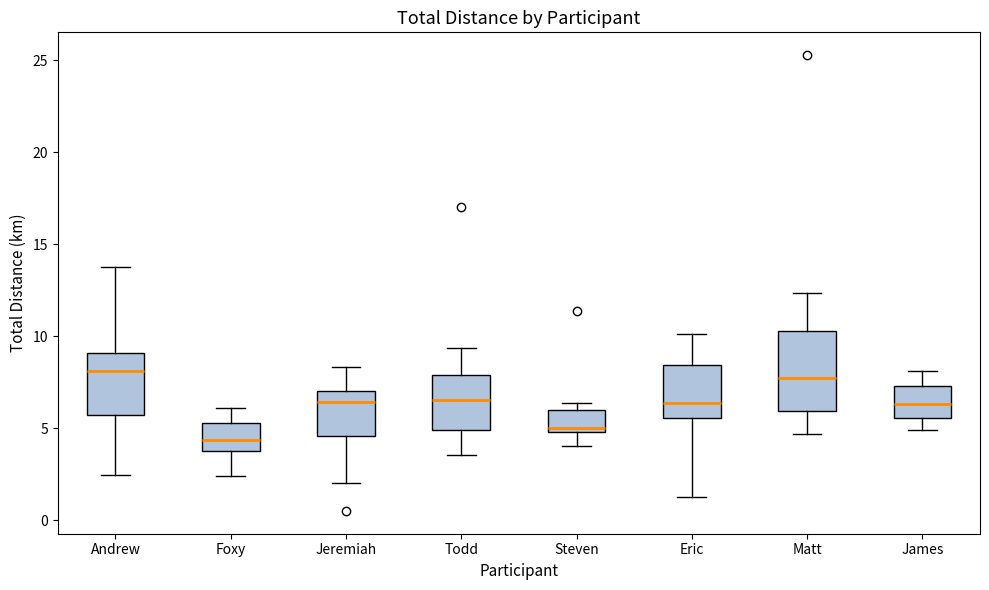

Reading left to right, read every box against the y-axis: the position of its median line, the range the box covers, and the ends of its whiskers. The values are not printed on the chart, so give them approximately, as read against the axis.

Andrew: median 8.0, box 5.5 to 9.0, whiskers 2.5 to 14.0
Foxy: median 4.5, box 3.5 to 5.5, whiskers 2.5 to 6.0
Jeremiah: median 6.5, box 4.5 to 7.0, whiskers 2.0 to 8.5
Todd: median 6.5, box 5.0 to 8.0, whiskers 3.5 to 9.5
Steven: median 5.0 (just above the box's lower edge), box 5.0 to 6.0, whiskers 4.0 to 6.5
Eric: median 6.5, box 5.5 to 8.5, whiskers 1.0 to 10.0
Matt: median 7.5, box 6.0 to 10.5, whiskers 4.5 to 12.5
James: median 6.5, box 5.5 to 7.5, whiskers 5.0 to 8.0